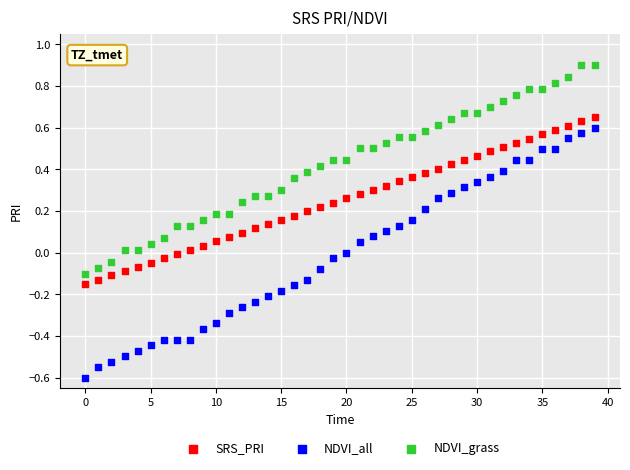

Which series has the largest Y range (max minus min)?

NDVI_all